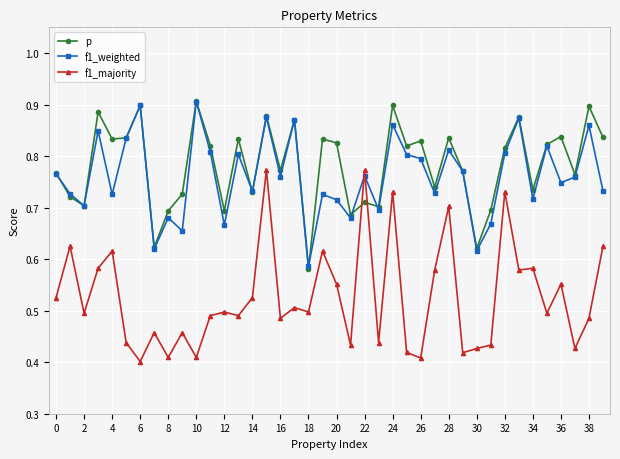

How many data points does each series have?

40